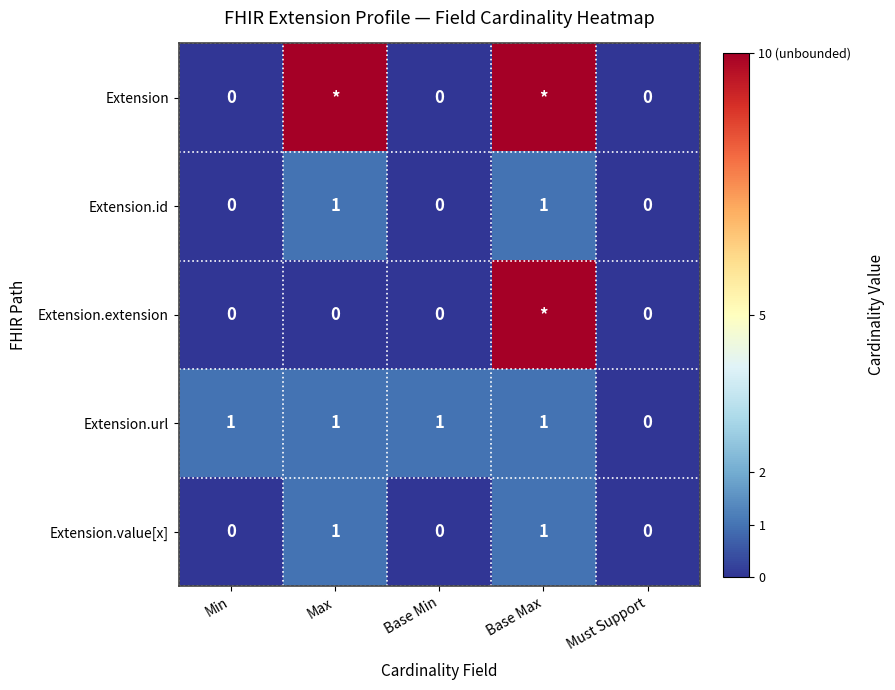

Is the value of Extension.url at Base Min greater than the value of Extension.extension at Min?

Yes